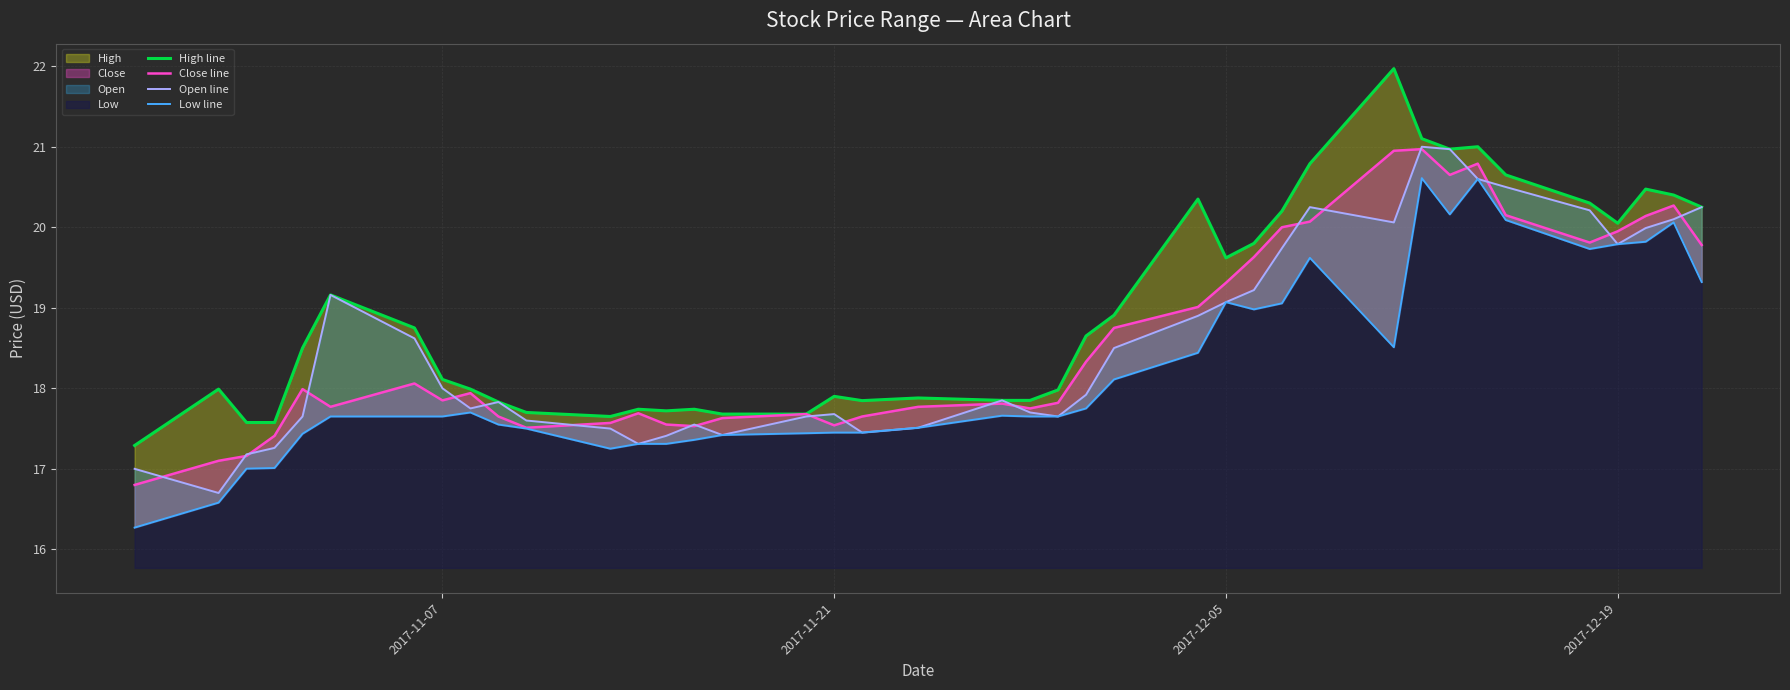

In Open line, how many points are higher than both neighbors (excluding endpoints)?

7